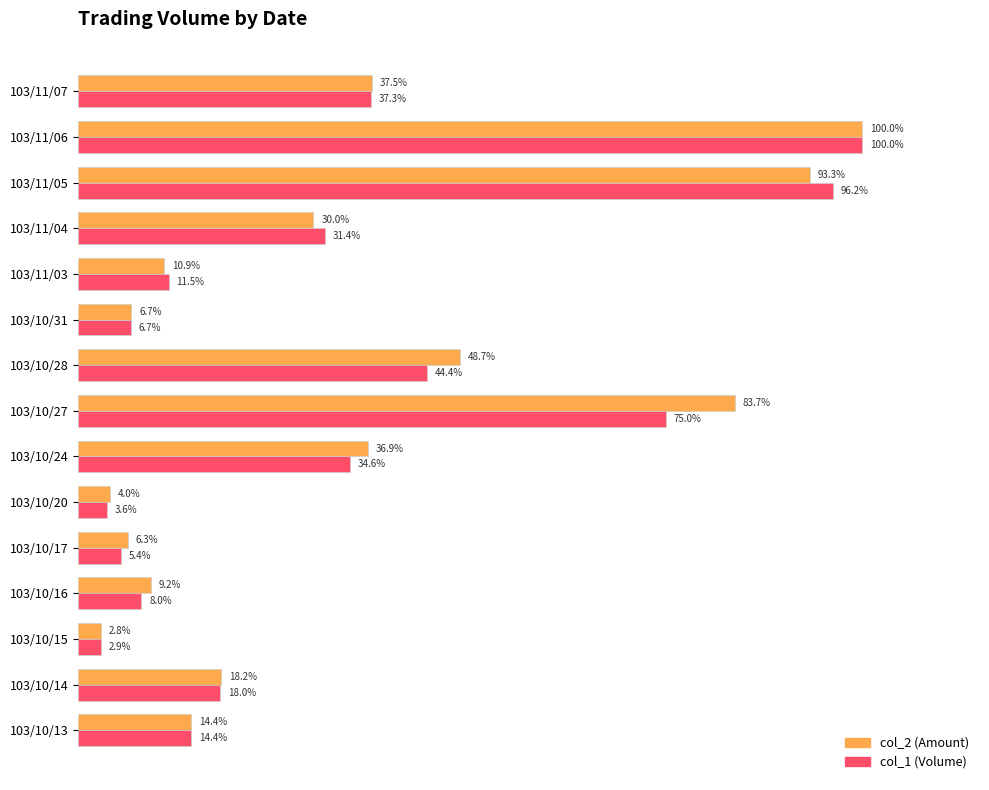

At which category is the sum across all series the highest?

103/11/06